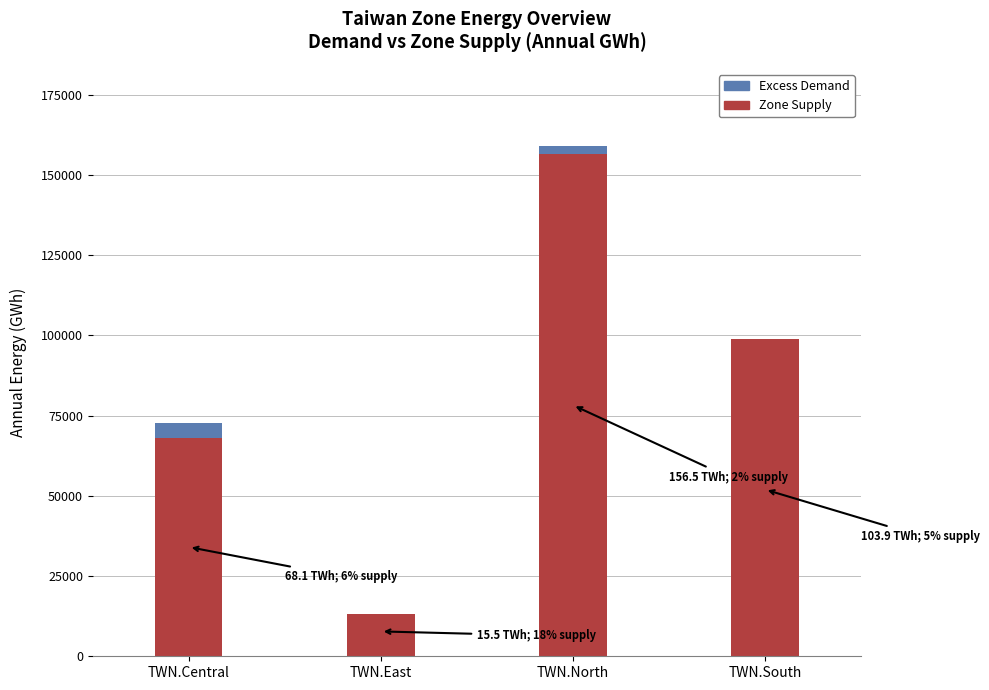

Count the number of categories in the chart.

4